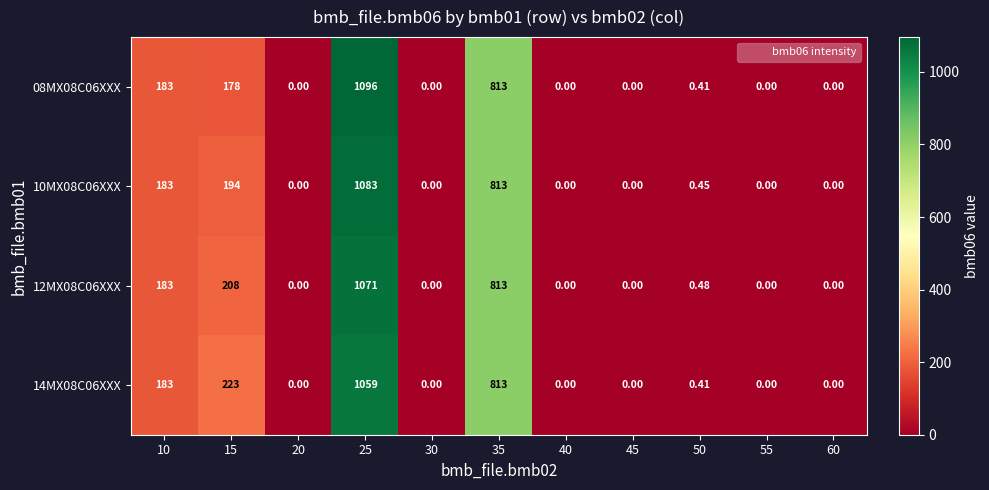

At how many categories does at least one series exceed 289?

2